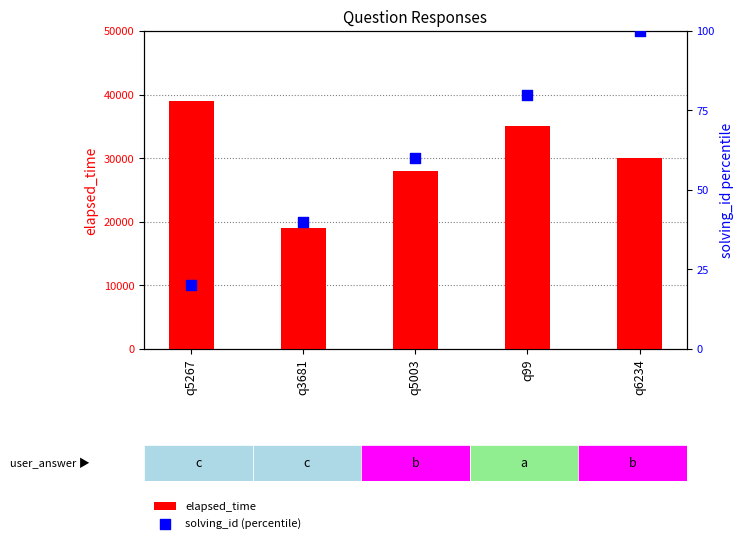

What is the difference between the maximum and minimum values in the elapsed_time series?

20000